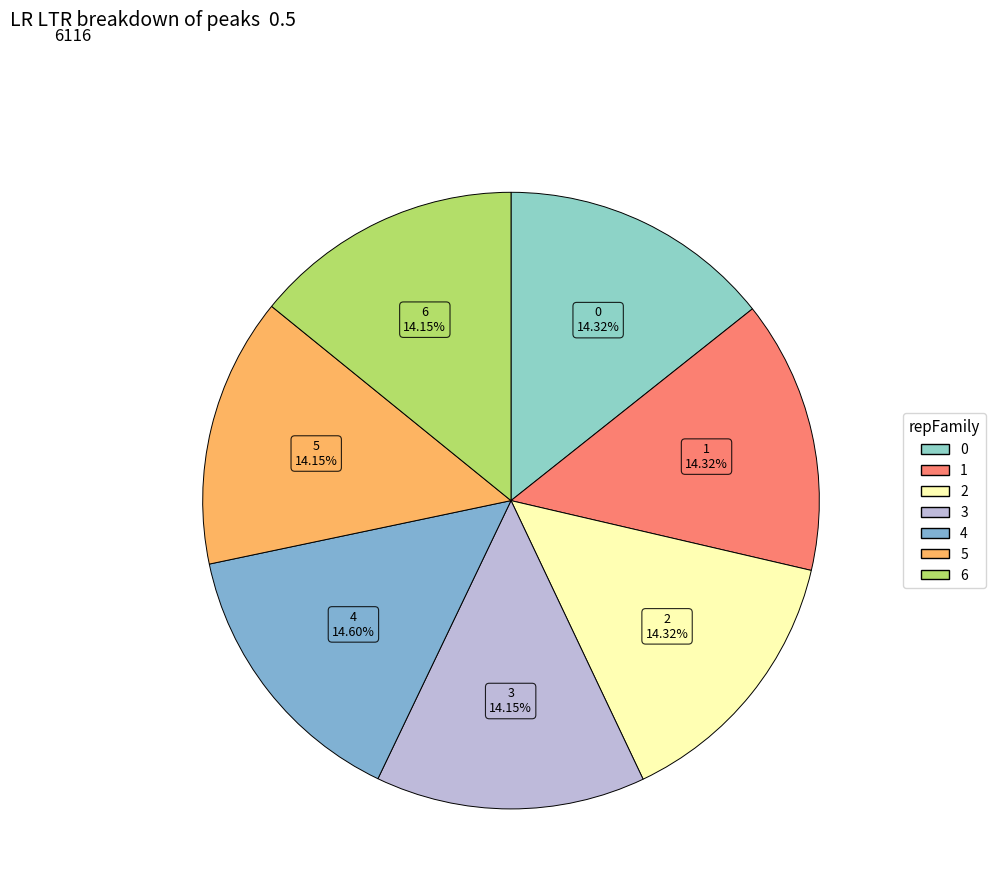

The 4 slice represents 15% of the pie. True or false?

True